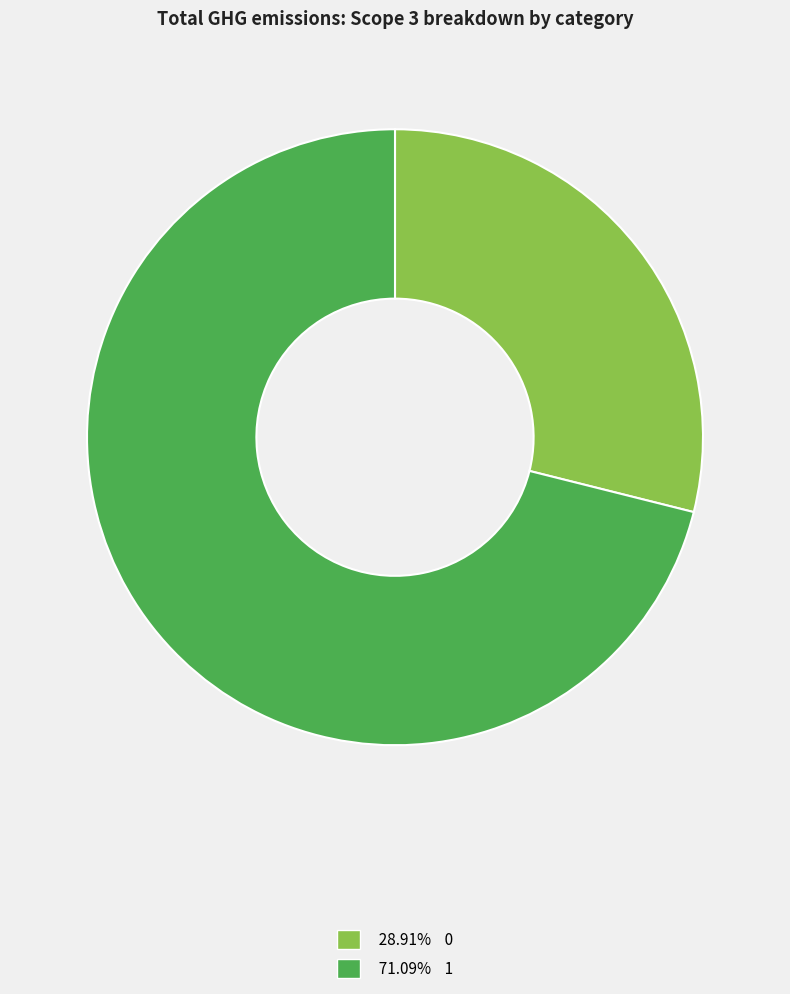

Is there any slice that represents more than half of the pie?

Yes